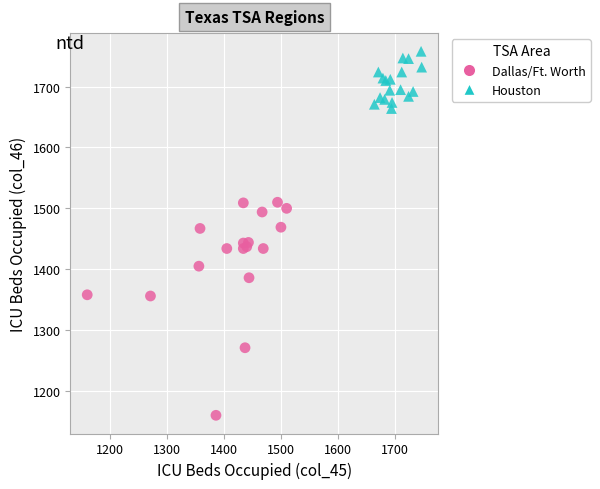

Which series has the largest Y range (max minus min)?

Dallas/Ft. Worth